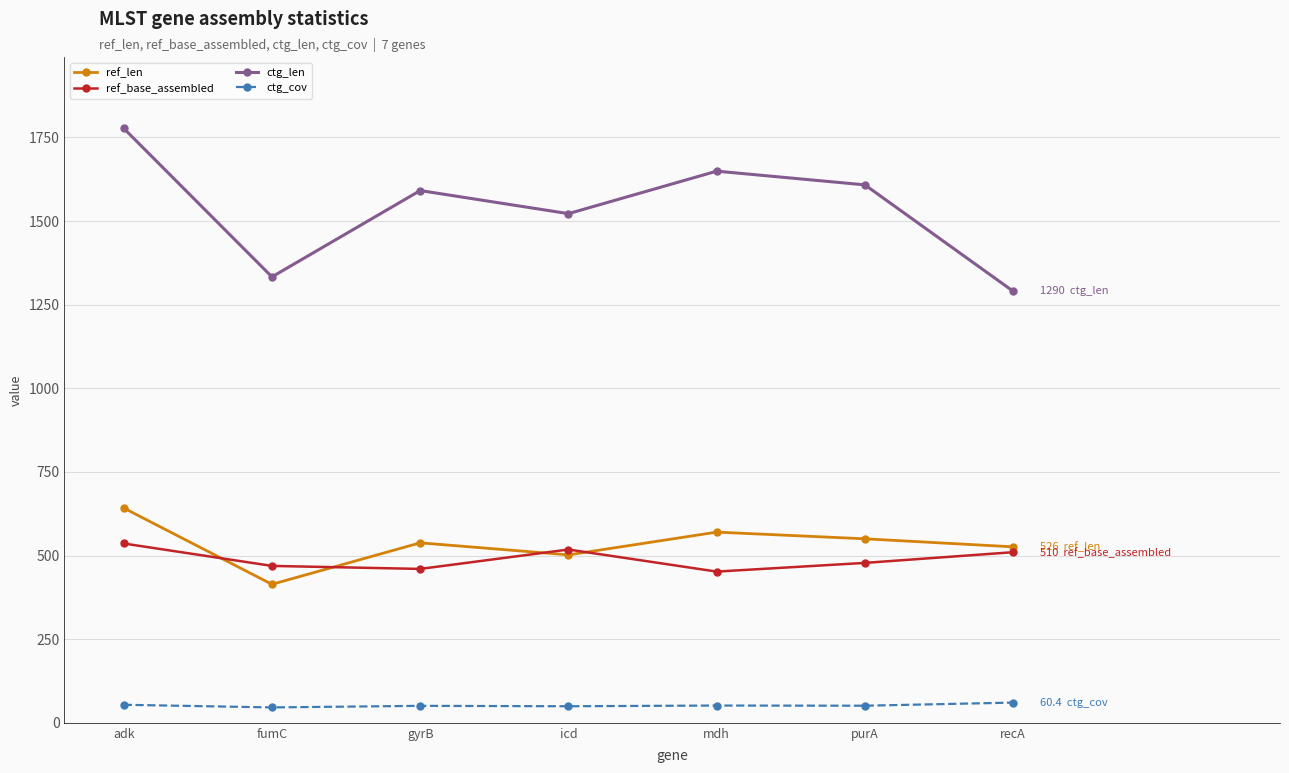

How many series are shown in this chart?

4